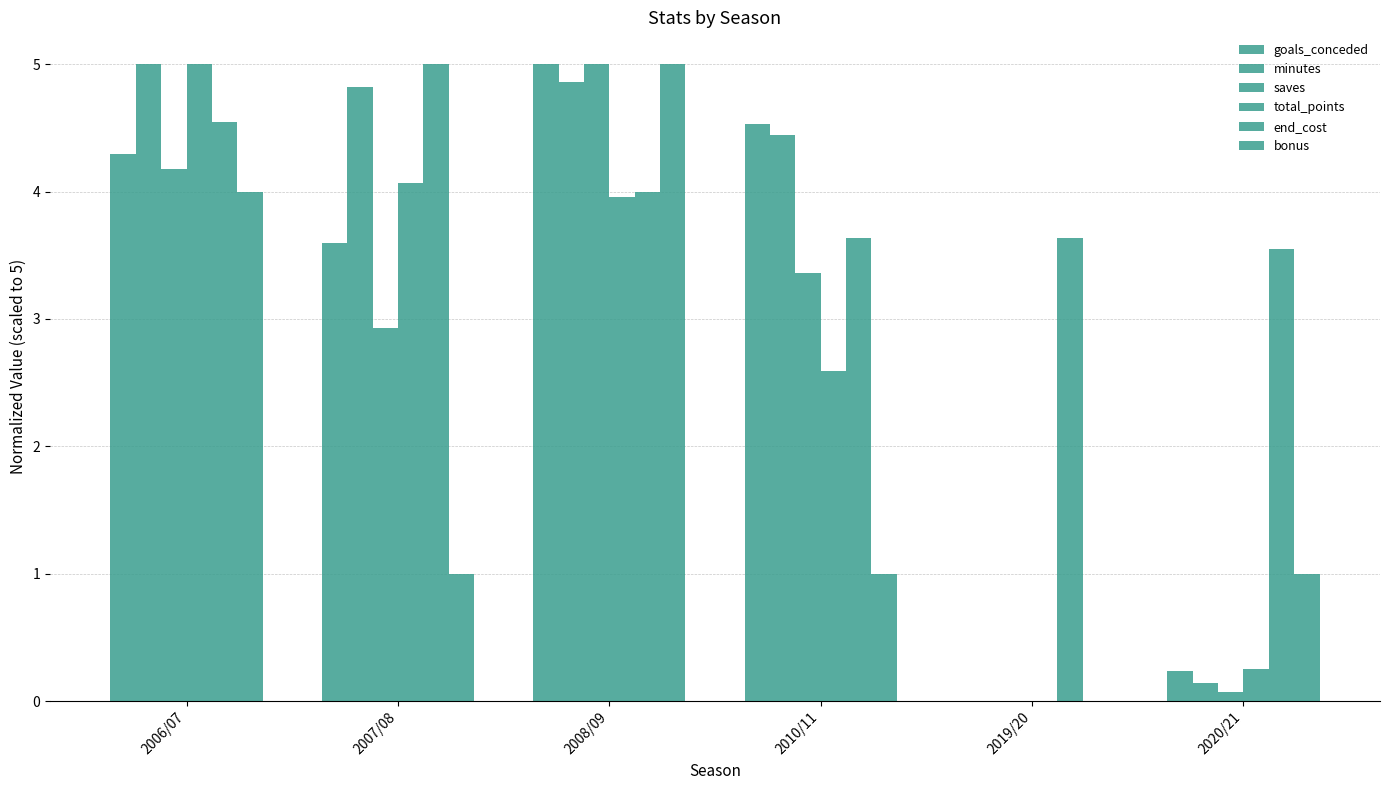

Reading right to left, what are all the values shown in this chart?

goals_conceded: 0.2	0.0	4.5	5.0	3.6	4.3
minutes: 0.1	0.0	4.4	4.9	4.8	5.0
saves: 0.1	0.0	3.4	5.0	2.9	4.2
total_points: 0.3	0.0	2.6	4.0	4.1	5.0
end_cost: 3.5	3.6	3.6	4.0	5.0	4.5
bonus: 1.0	0.0	1.0	5.0	1.0	4.0